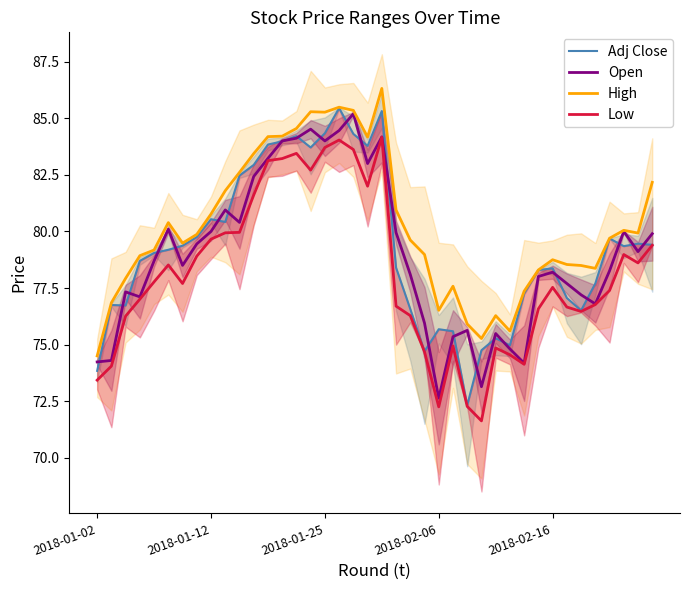

Which series has the widest spread of values?

Adj Close